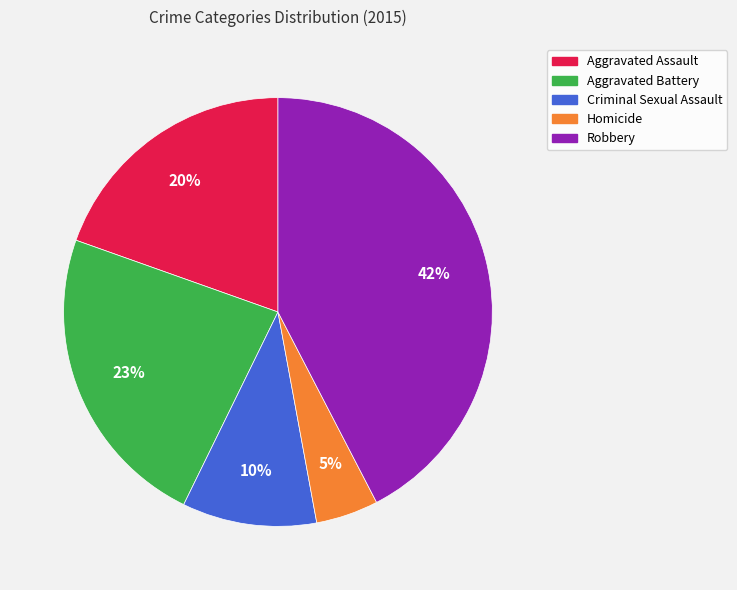

Combined, do Robbery and Aggravated Battery account for over 50%?

Yes